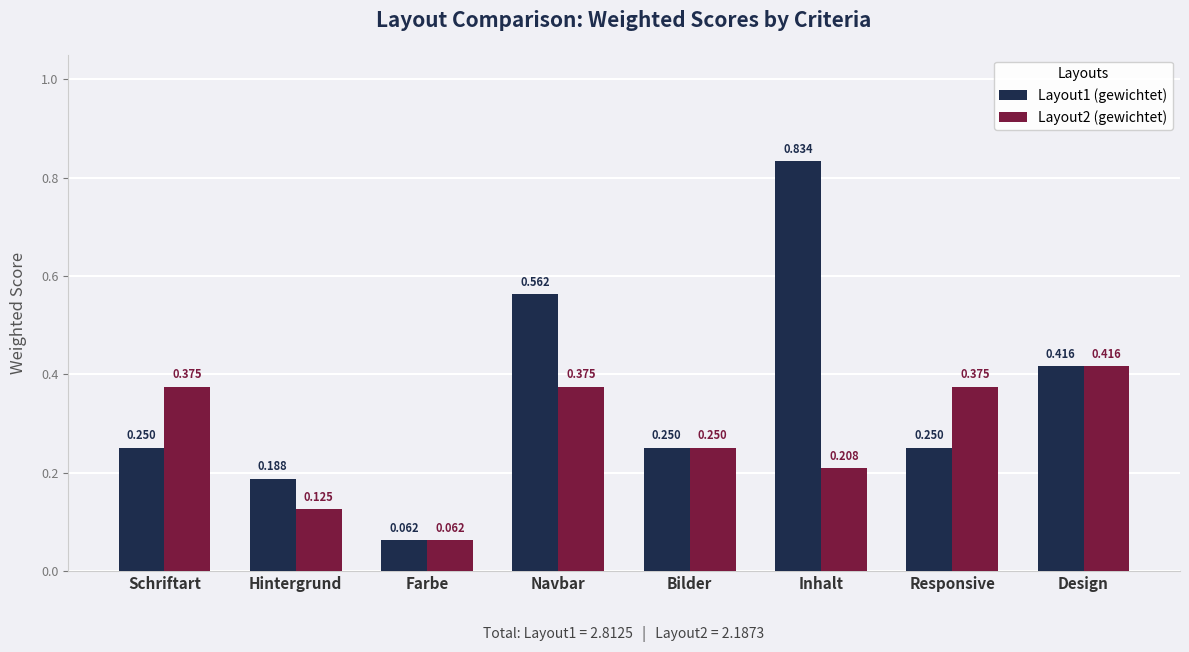

What is the label of the 3rd bar from the left?

Farbe